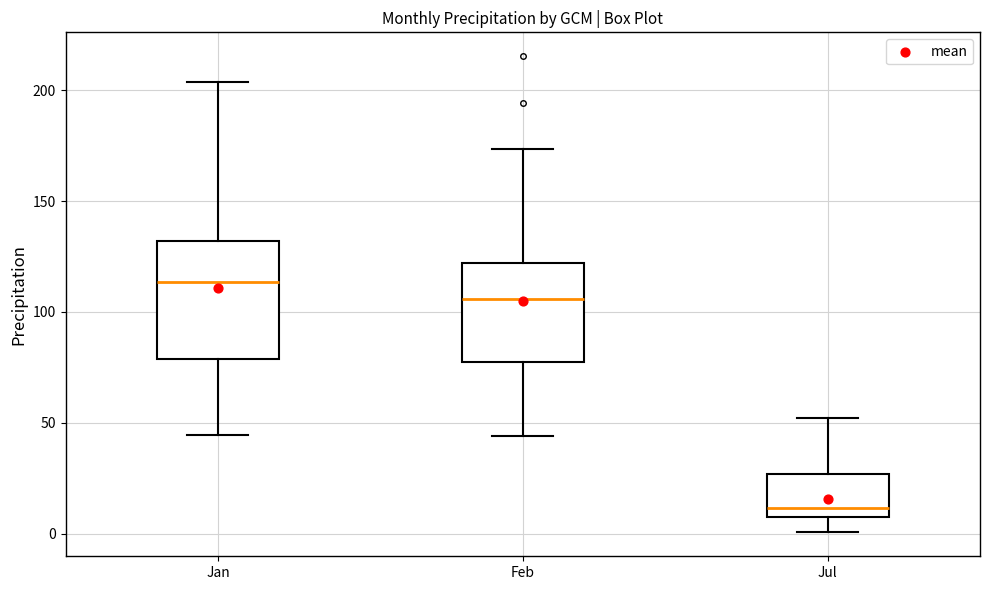

Where does the median line of the box for Jan sit on the y-axis? The values are not printed on the chart, so give them approximately, as read against the axis.

115